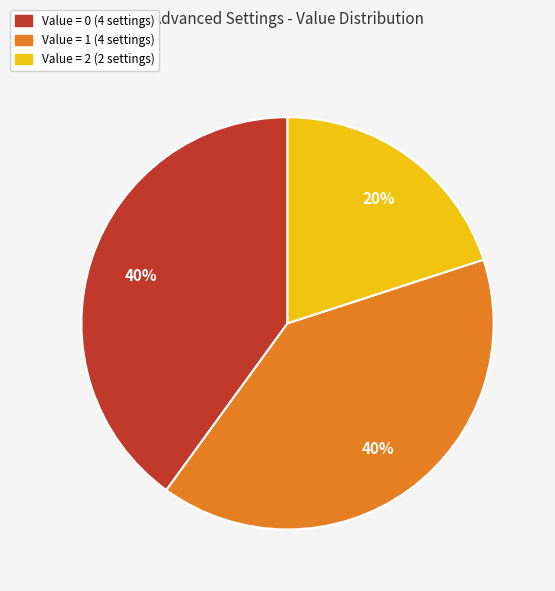

Count the number of slices in the pie.

3